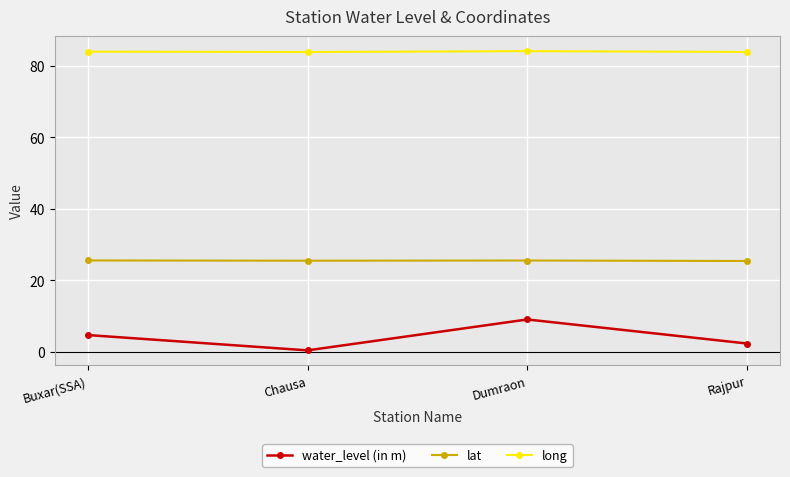

Read the long value at Rajpur.

83.9